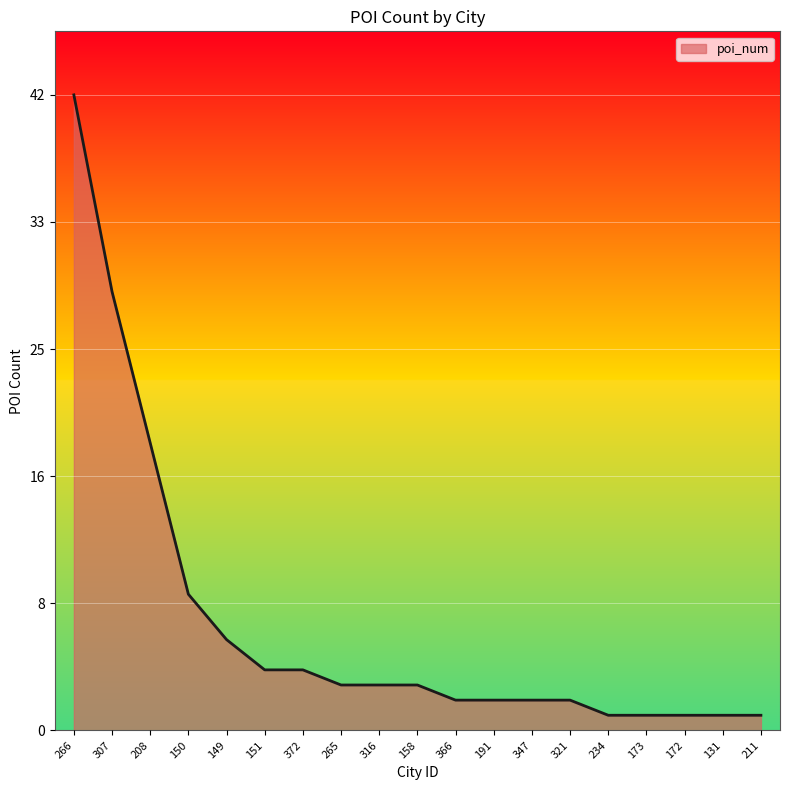

Does the chart display data point markers on the line(s)?

No